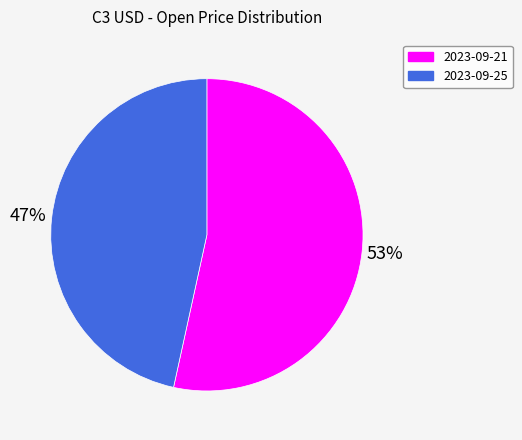

How many slices are in this pie chart?

2